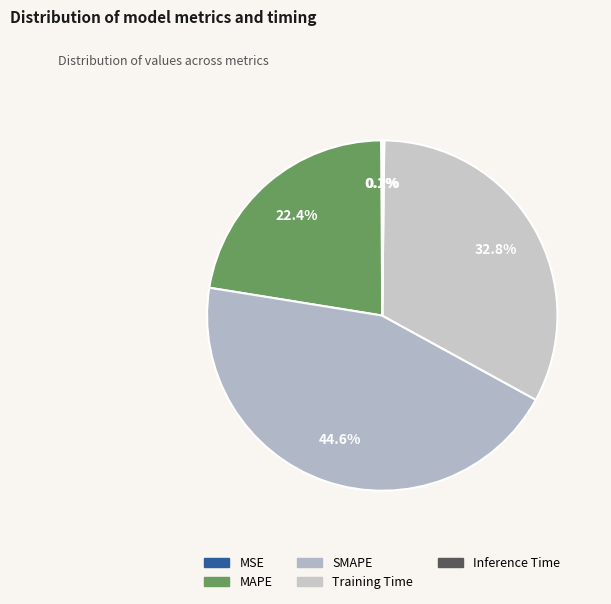

The Training Time slice represents 33% of the pie. True or false?

True